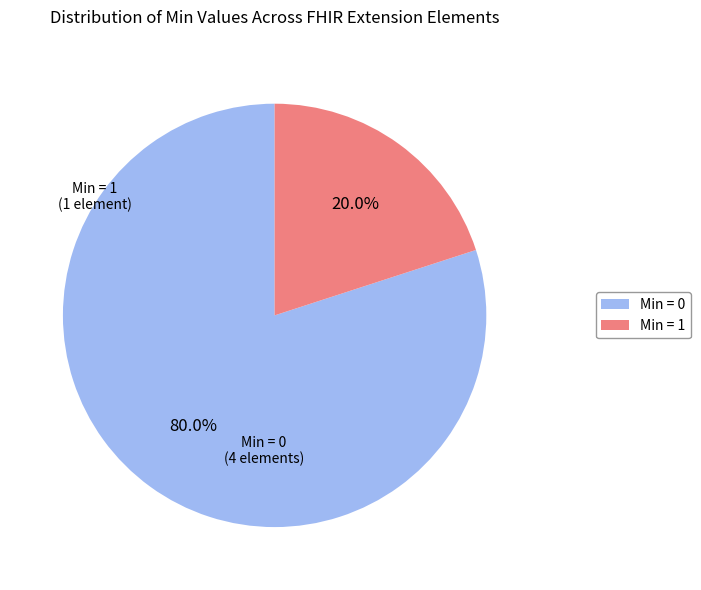

To the nearest percent, what is the difference between the largest and smallest slice percentages?

60%